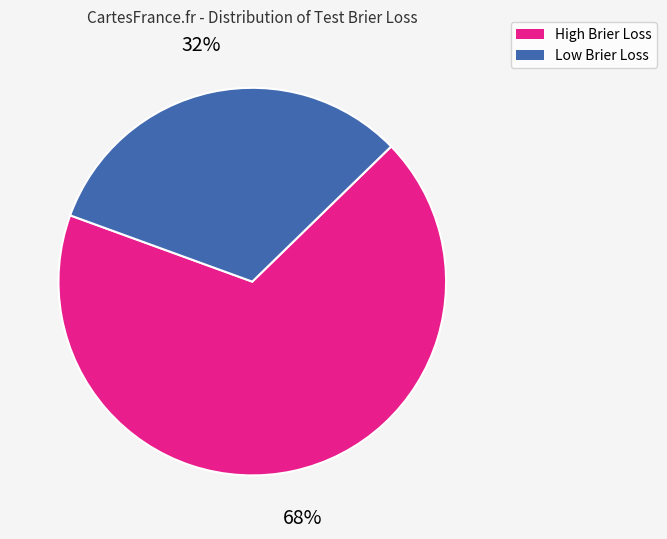

To the nearest percent, what is the difference between the largest and smallest slice percentages?

36%